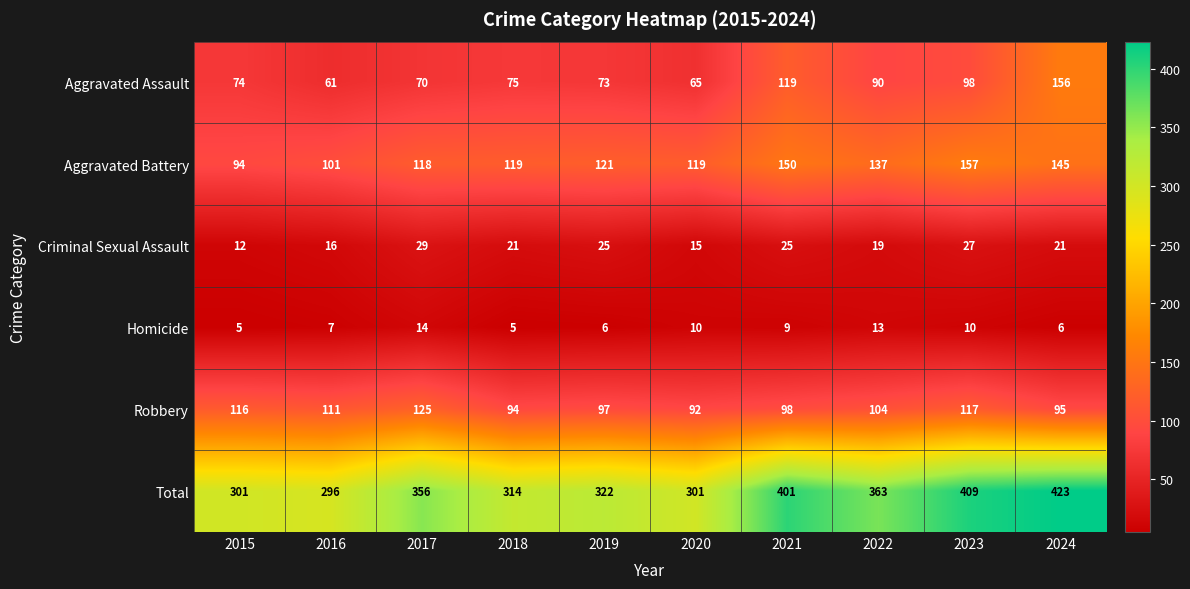

What is the highest value of the Aggravated Battery series?

157